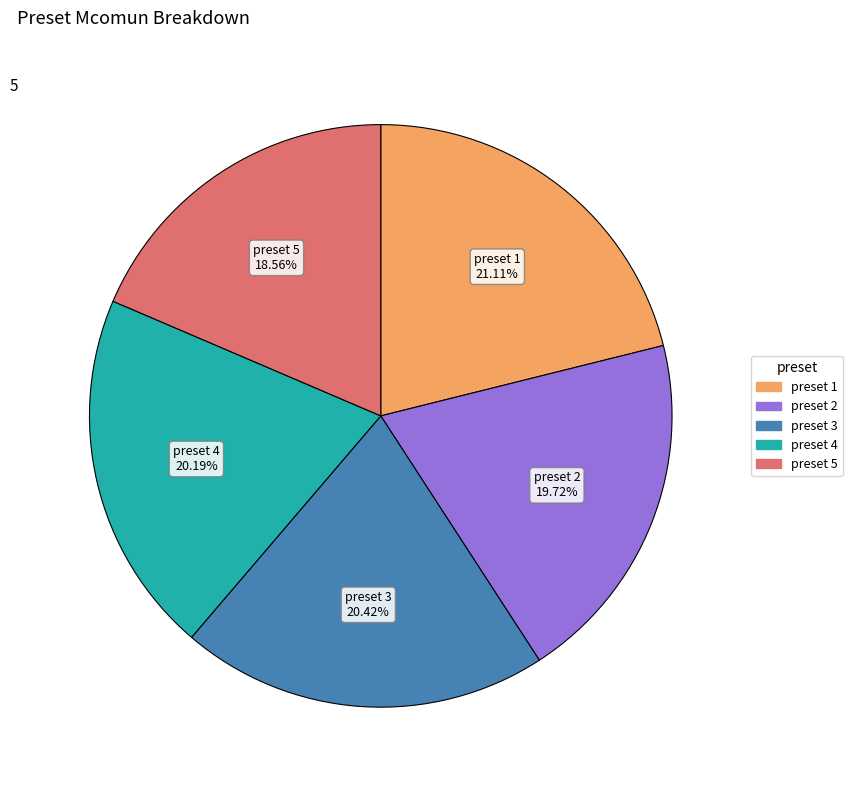

Is there a majority slice in this chart?

No